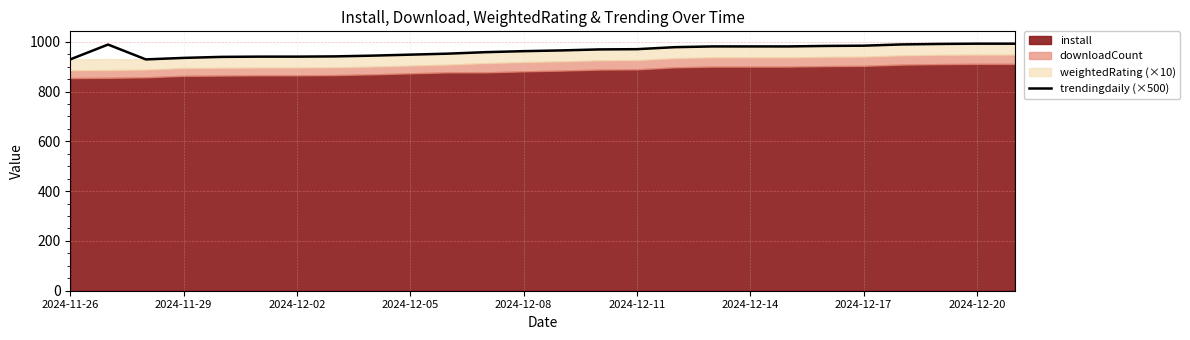

The value at 22 is 989.0. True or false?

True